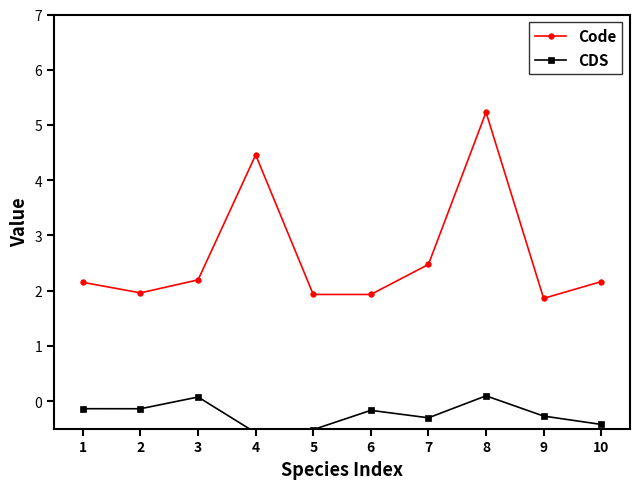

Is this an area chart (filled region under the line)?

No